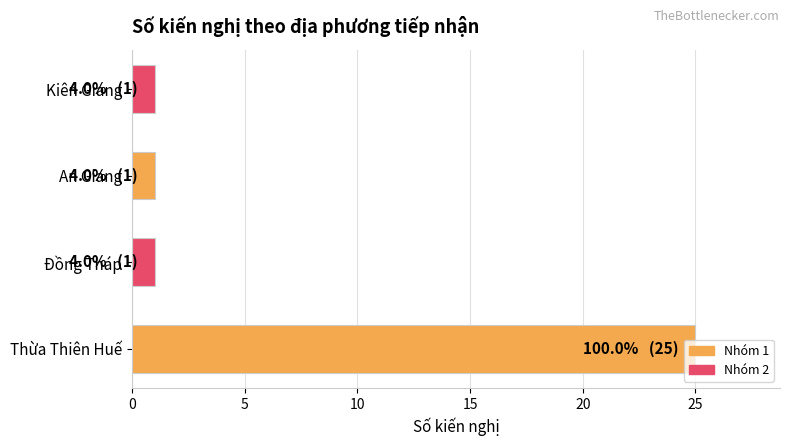

Which category has the highest value across all series?

Thừa Thiên Huế